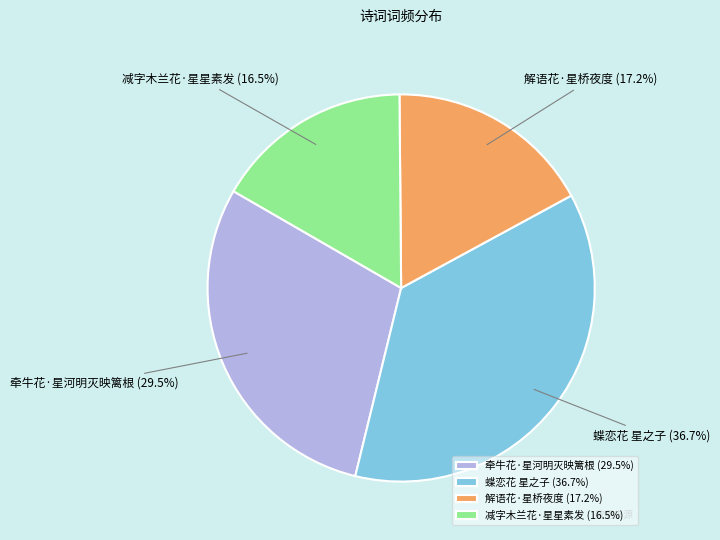

How many segments does this pie chart have?

4